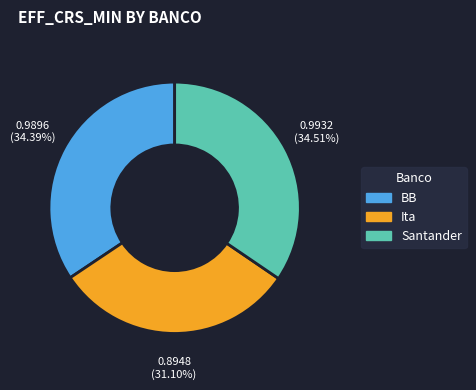

To the nearest percent, what portion does Ita represent?

31%